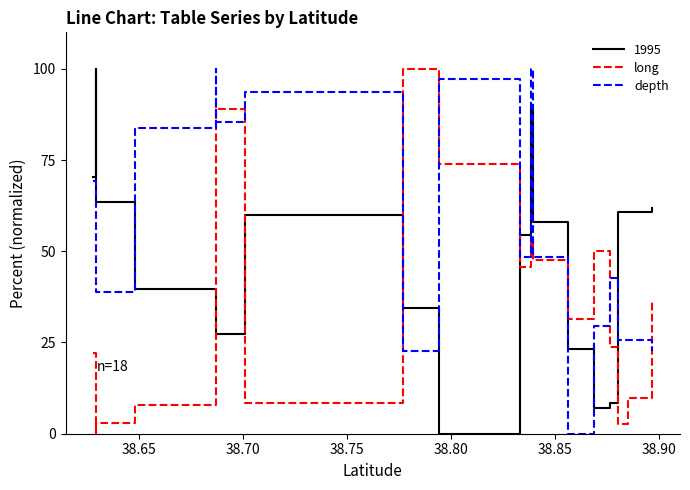

How many categories are shown in the chart?

18